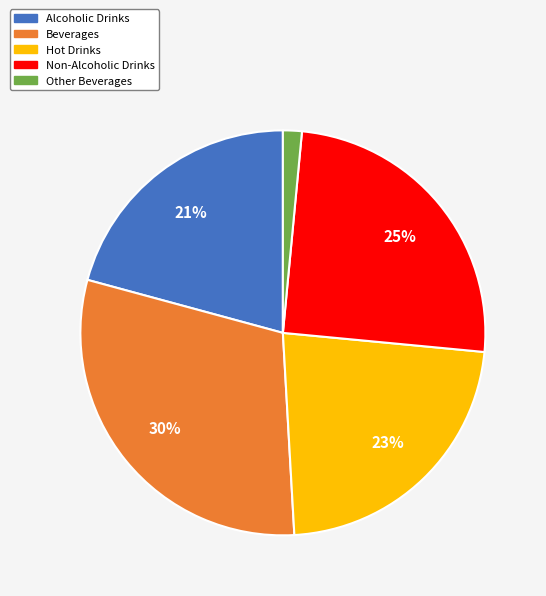

Which has a higher value, Alcoholic Drinks or Non-Alcoholic Drinks?

Non-Alcoholic Drinks